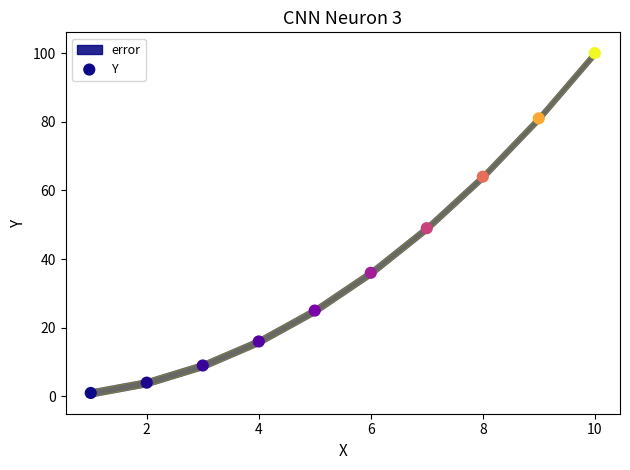

What is the average X value?

6